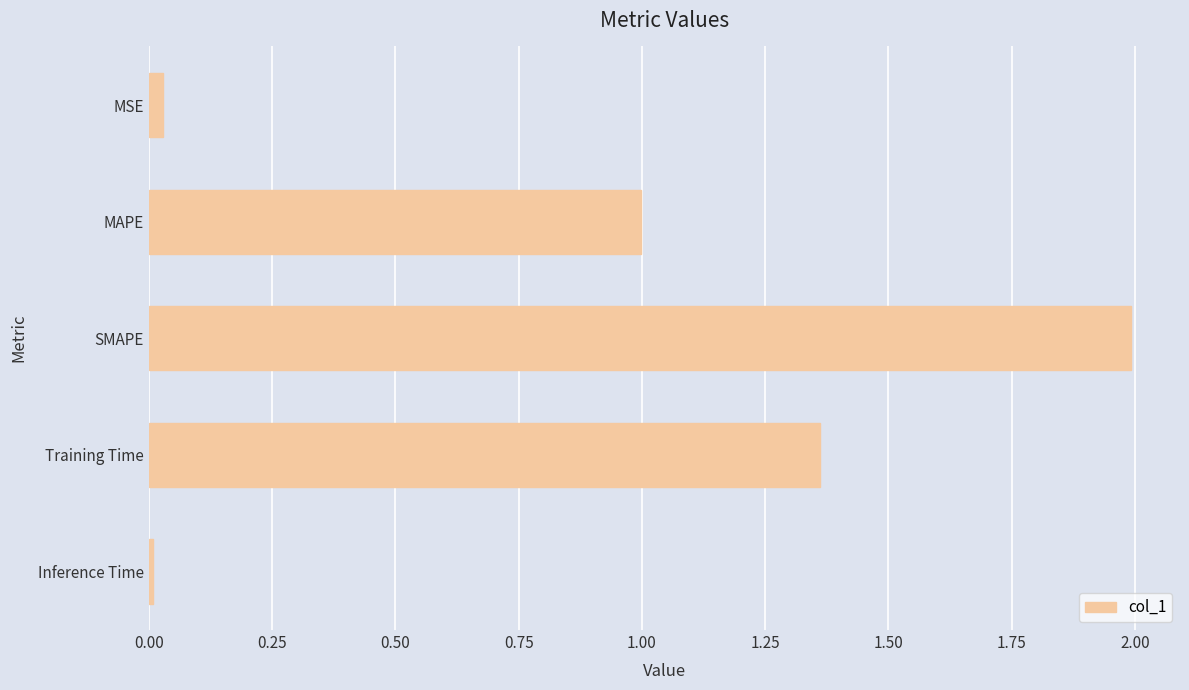

Are the bars grouped side by side (vs. stacked)?

No